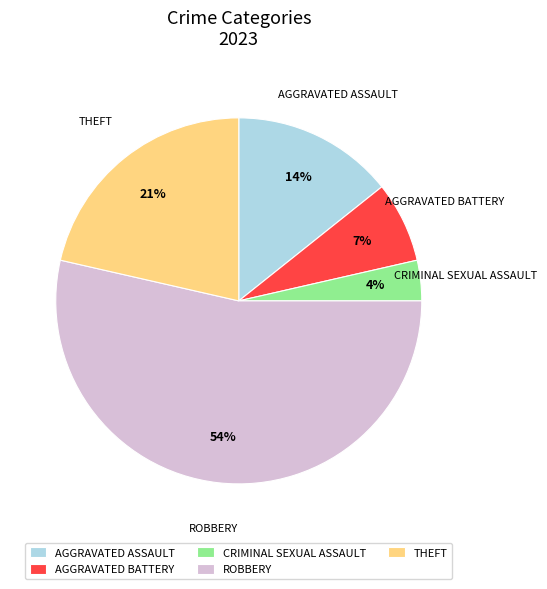

Is the sum of CRIMINAL SEXUAL ASSAULT and AGGRAVATED BATTERY greater than half?

No